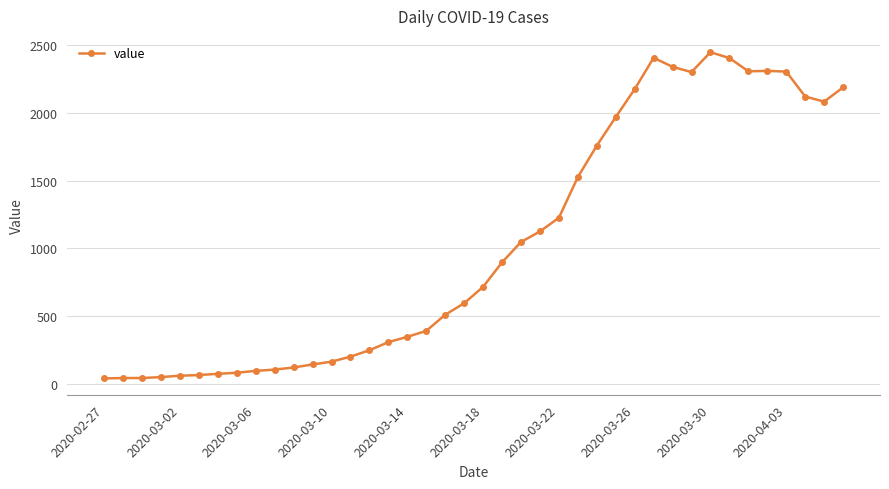

What is the difference between the second highest and minimum values?

2367